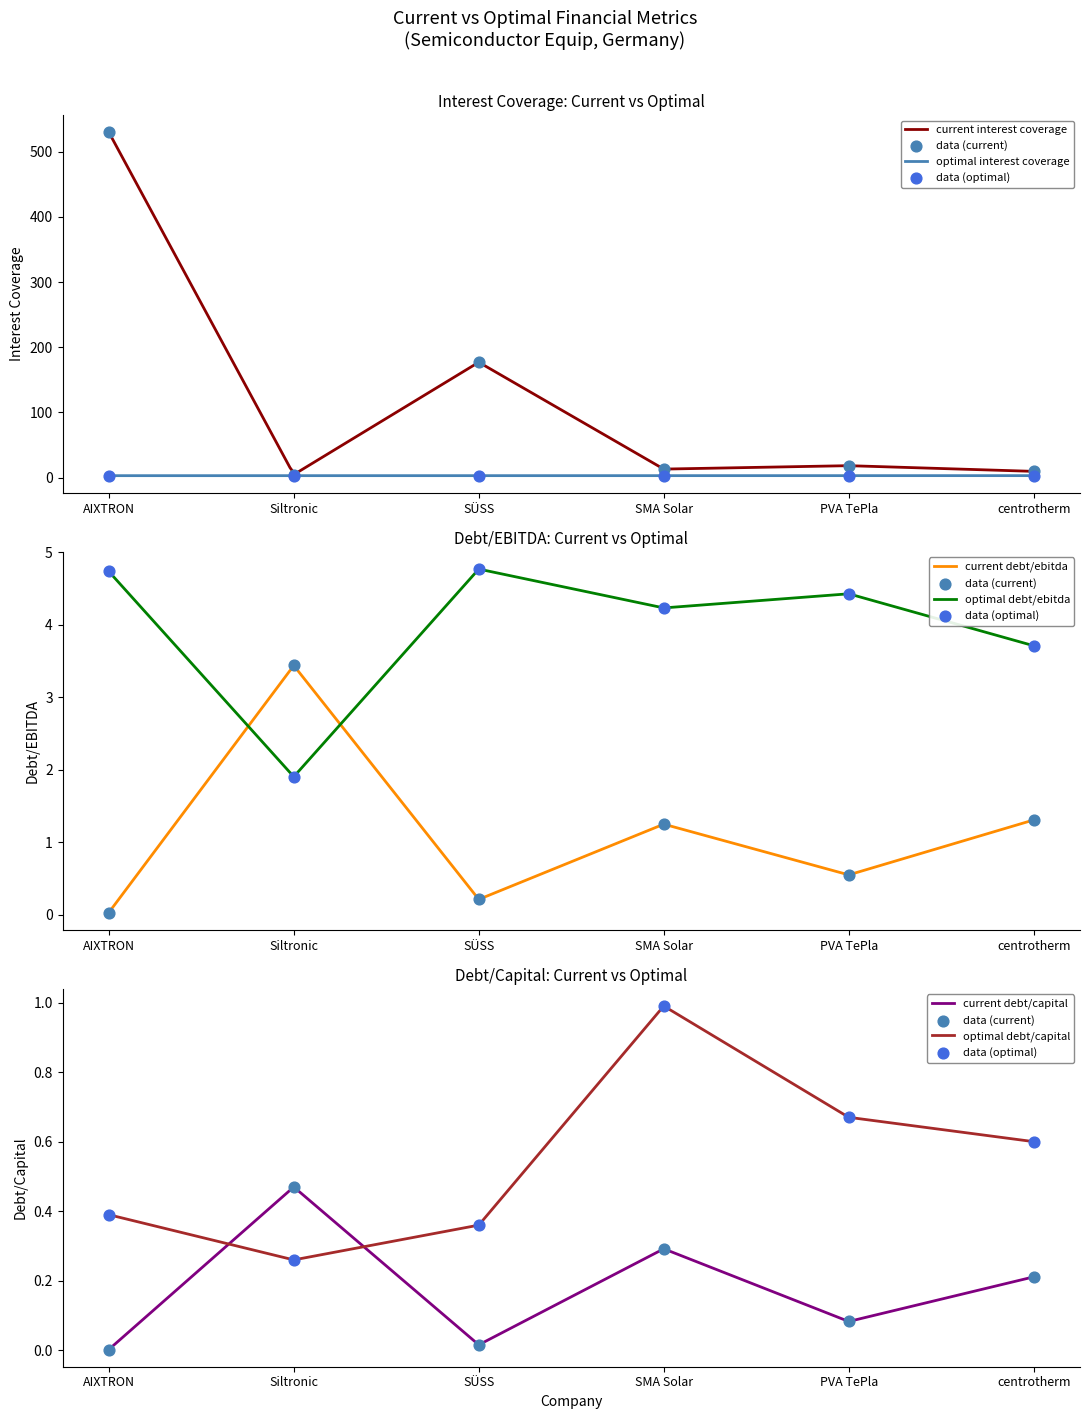

Which series contains the highest Y value?

current_interest_coverage